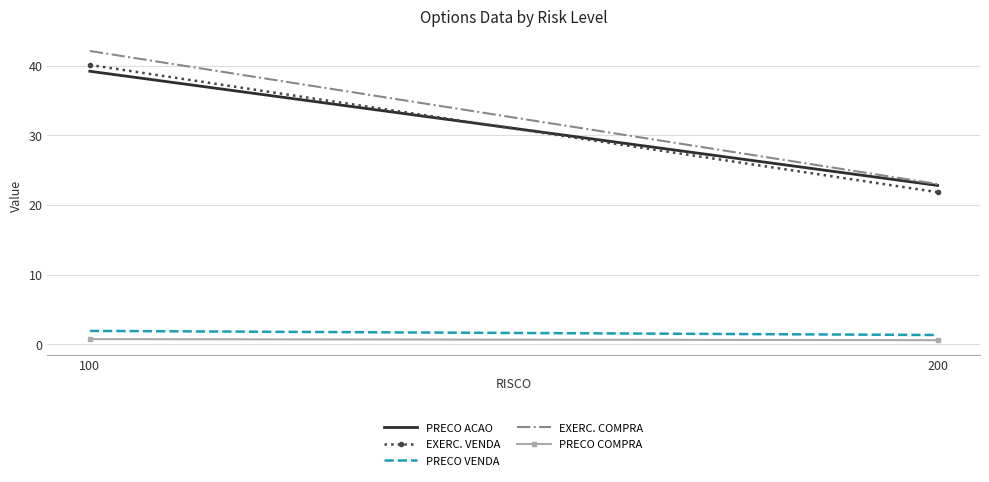

Reading left to right, transcribe all the data shown in this chart.

PRECO ACAO: 100=39.2	200=22.8
EXERC. VENDA: 100=40.1	200=21.8
PRECO VENDA: 100=1.9	200=1.3
EXERC. COMPRA: 100=42.1	200=23.0
PRECO COMPRA: 100=0.8	200=0.6